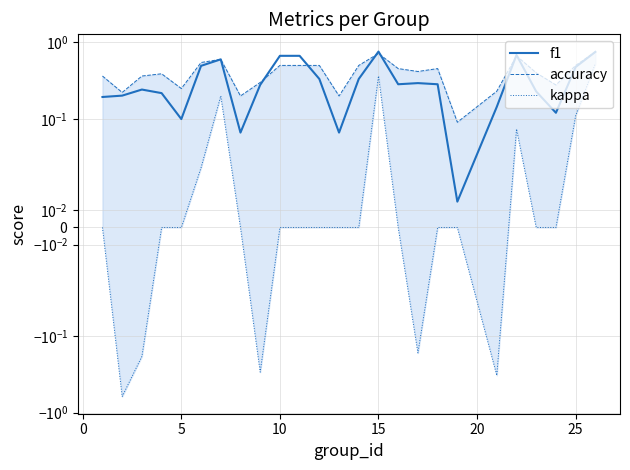

What is the approximate value of accuracy at 10?

0.4